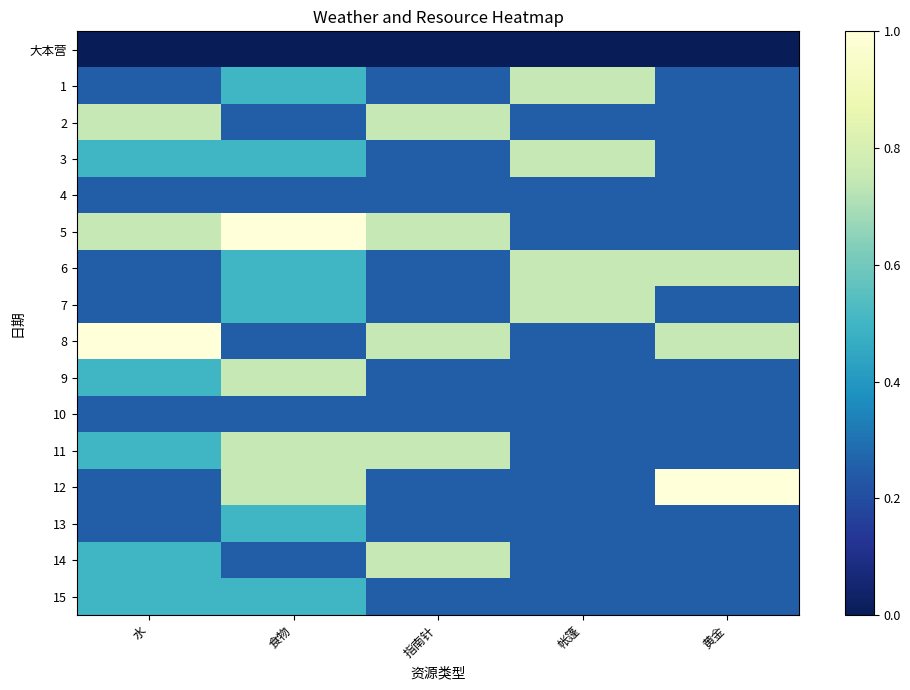

What is the average value of the 2 series?

0.4